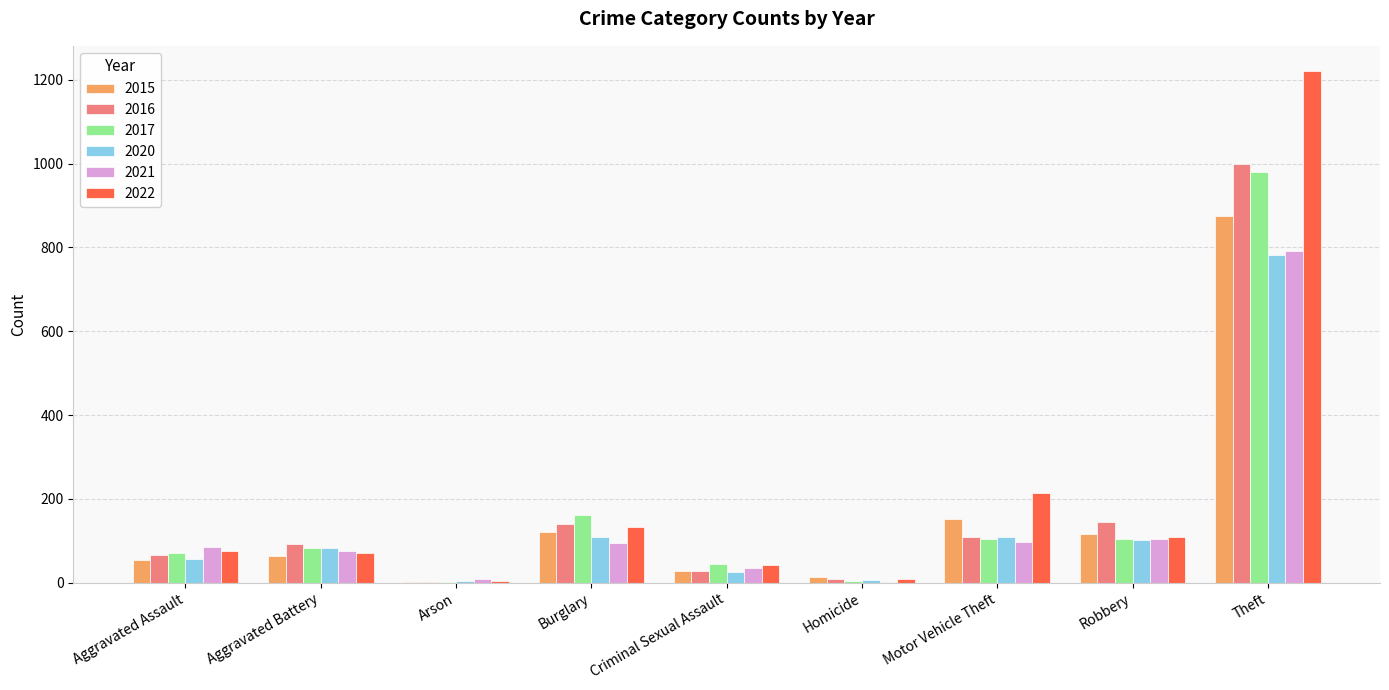

Is it true that 2020 equals 24 at Burglary?

False